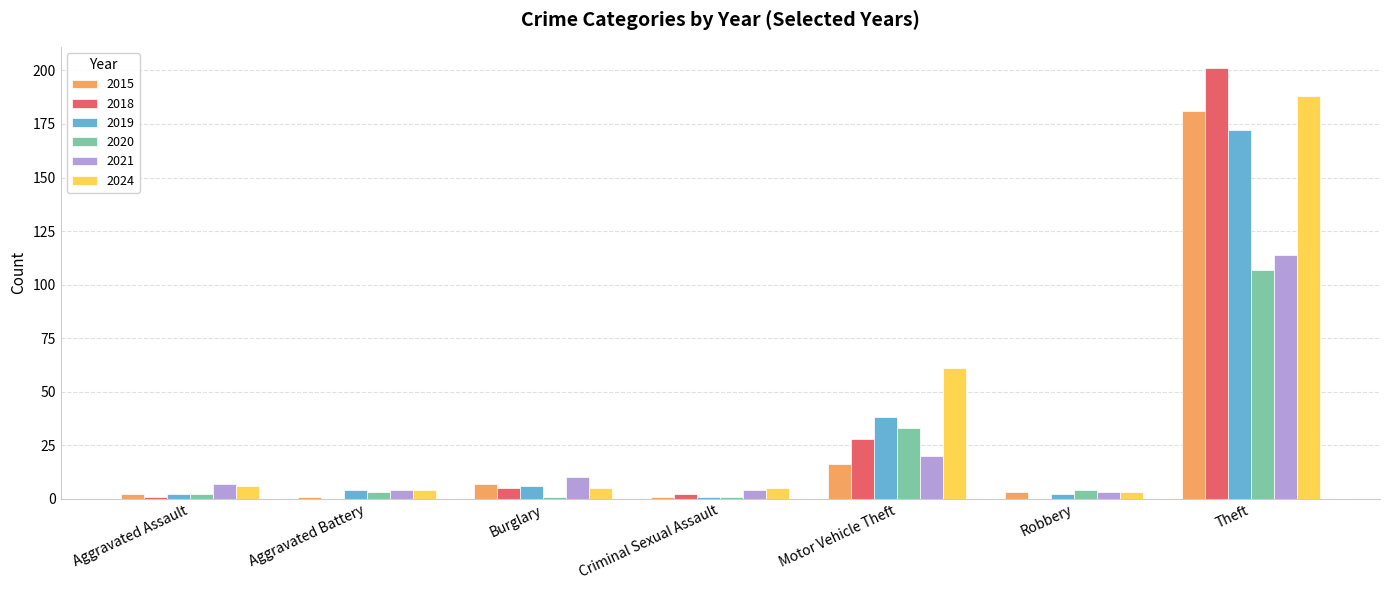

Which category has the highest value in the 2015 series?

Theft